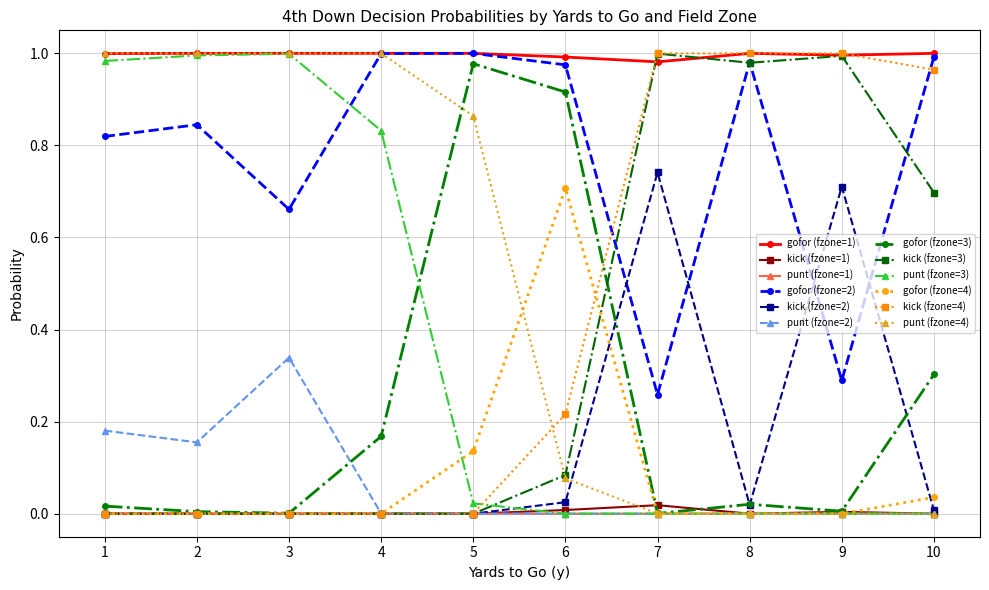

What are all the series names shown in the legend?

gofor (fzone=1), kick (fzone=1), punt (fzone=1), gofor (fzone=2), kick (fzone=2), punt (fzone=2), gofor (fzone=3), kick (fzone=3), punt (fzone=3), gofor (fzone=4), kick (fzone=4), punt (fzone=4)